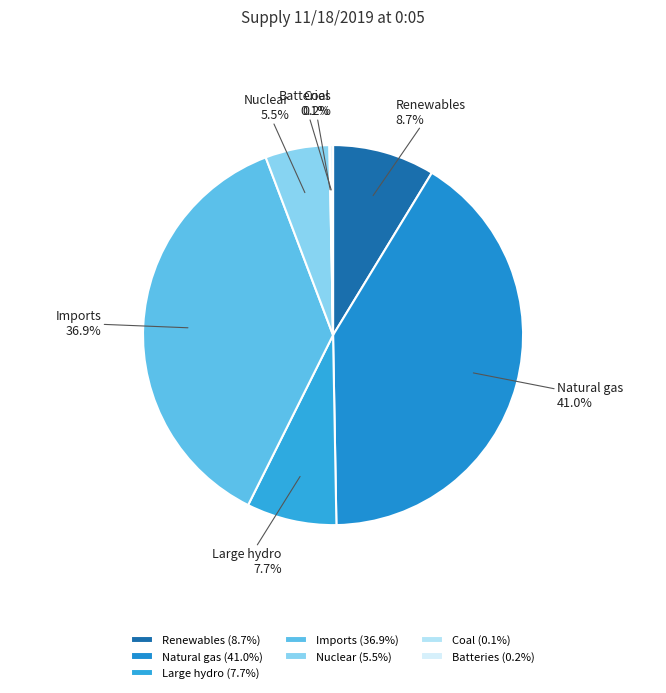

To the nearest percent, what is the difference between the Imports and Nuclear slice percentages?

31%